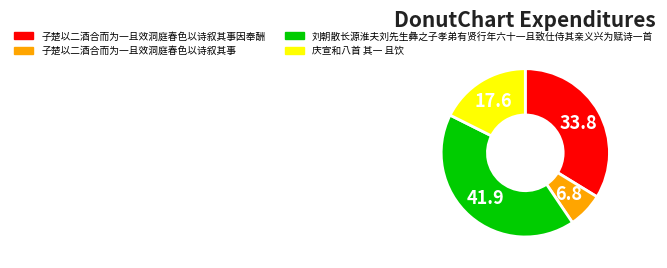

Between 庆宣和八首 其一 且饮 and 子楚以二酒合而为一且效洞庭春色以诗叙其事因奉酬, which is larger?

子楚以二酒合而为一且效洞庭春色以诗叙其事因奉酬